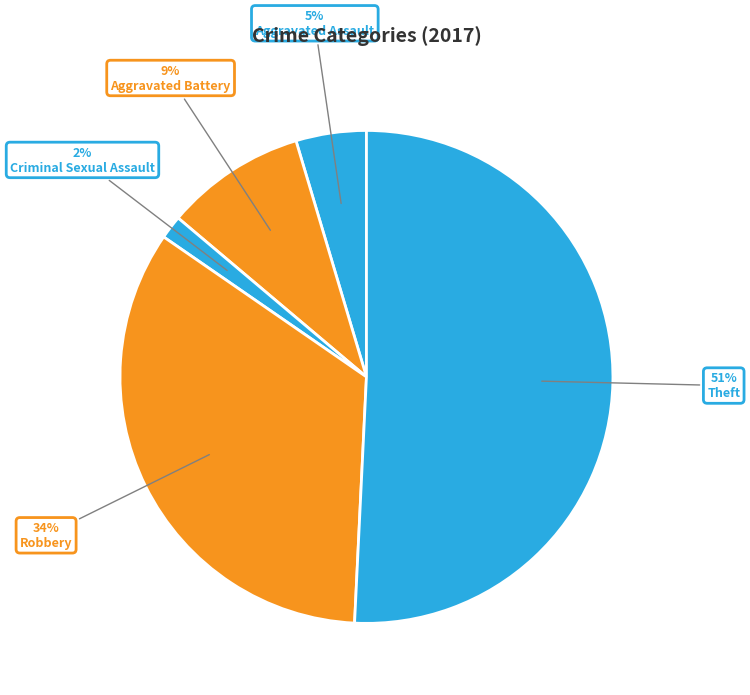

How many slices are in this pie chart?

5